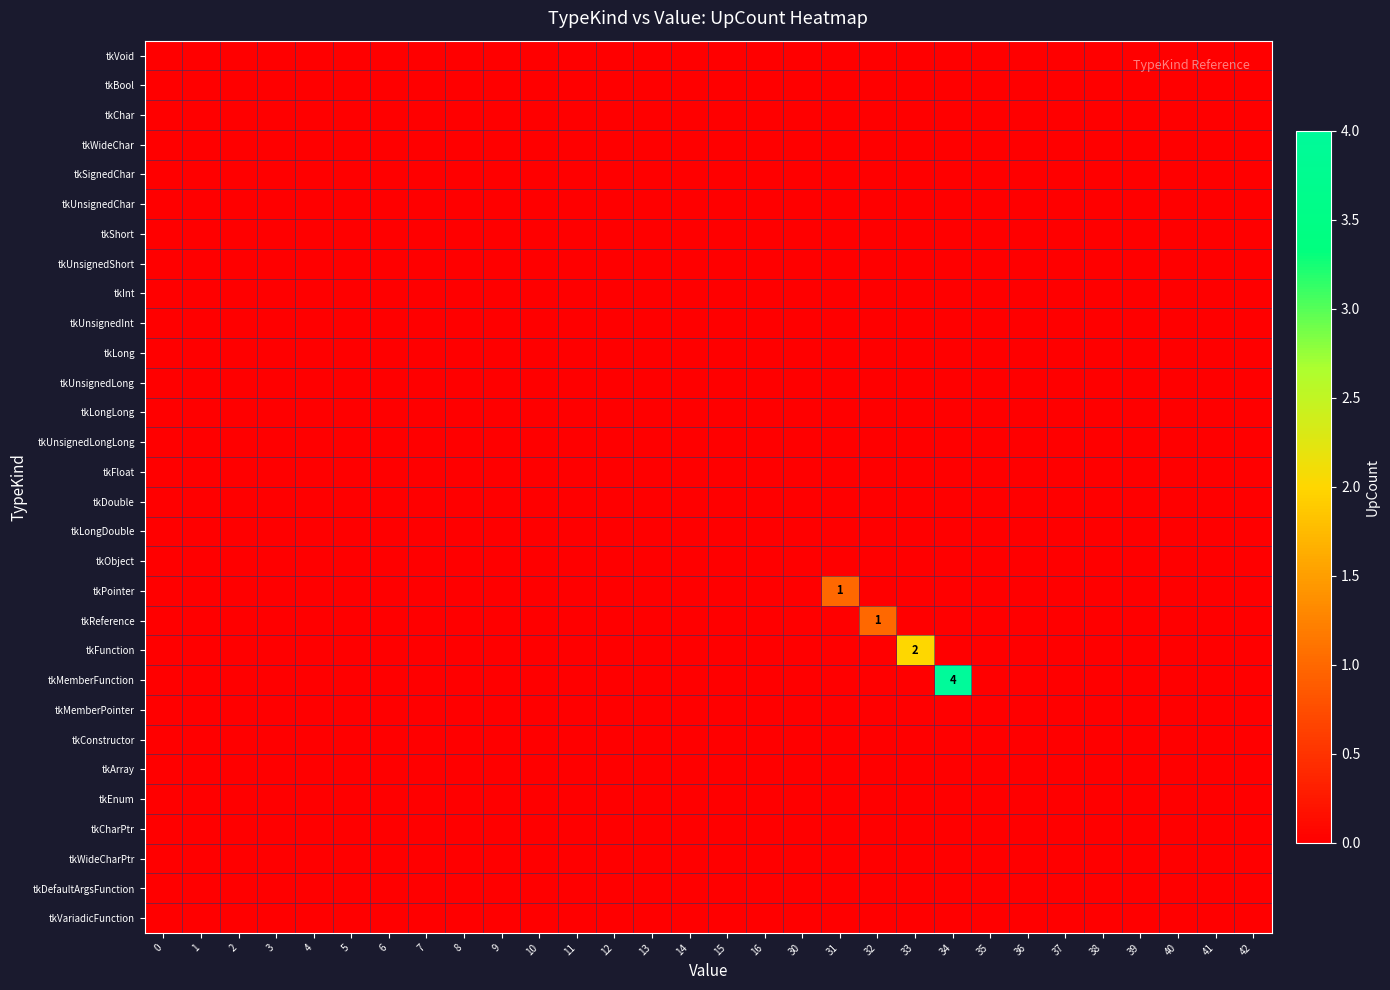

At how many categories does at least one series exceed 0?

4